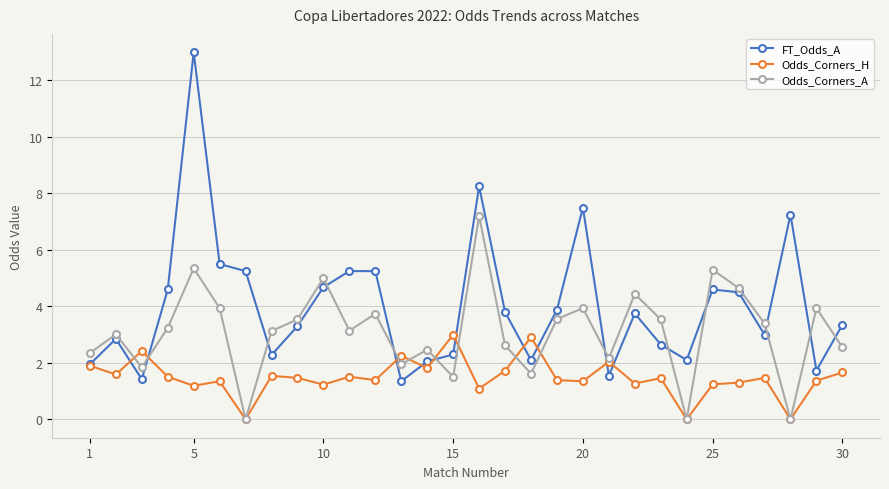

Which series has the widest spread of values?

FT_Odds_A